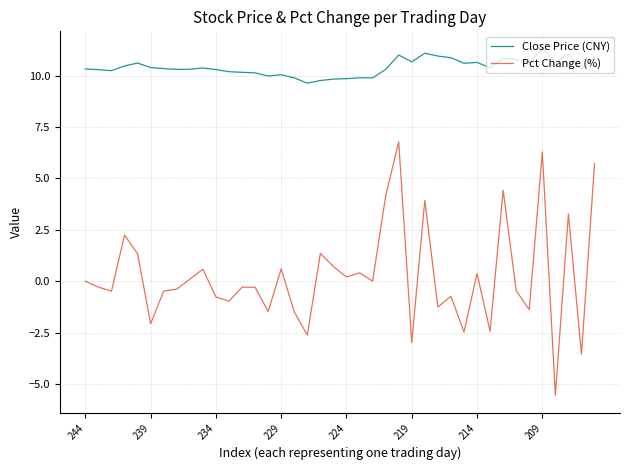

Which series has the largest total across all categories?

Close Price (CNY)